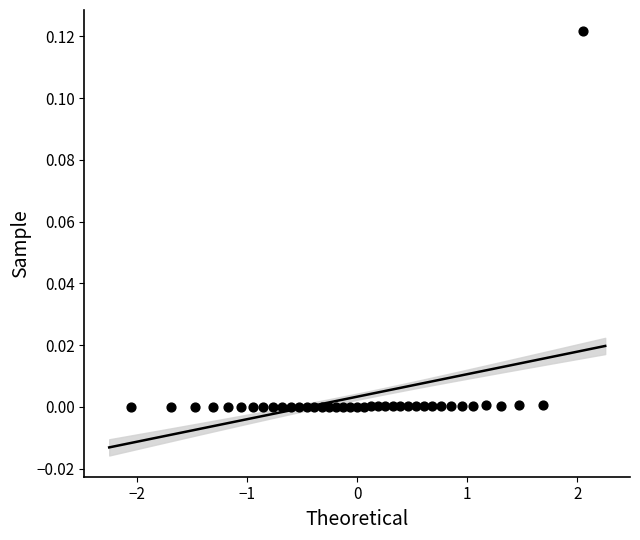

What is the range of X values (max minus min)?

4.1